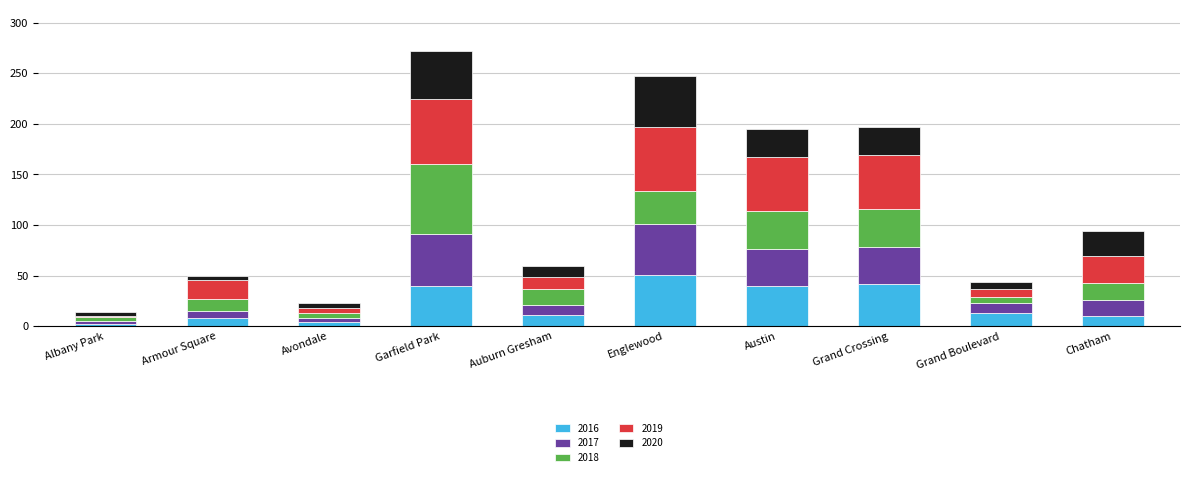

What is the highest value of the 2016 series?

51